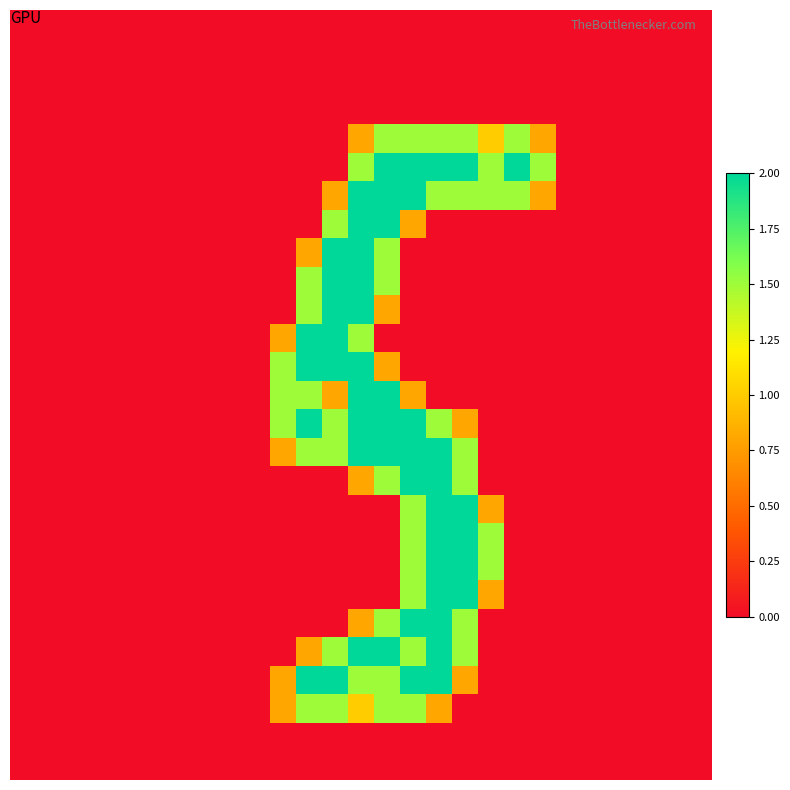

What is the greatest value displayed?

2.0